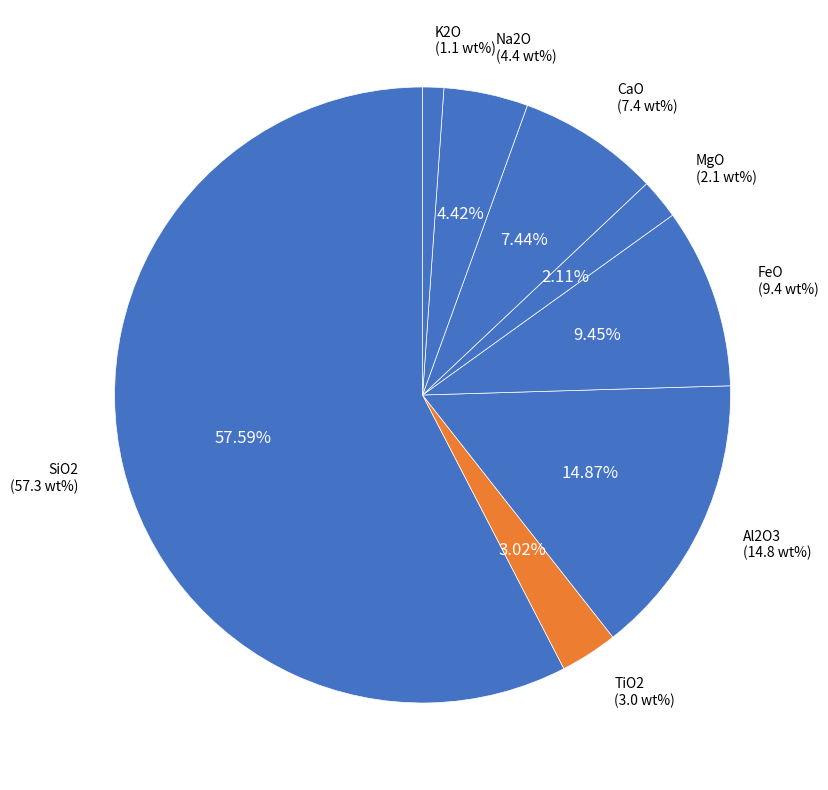

How many slices are in this pie chart?

8